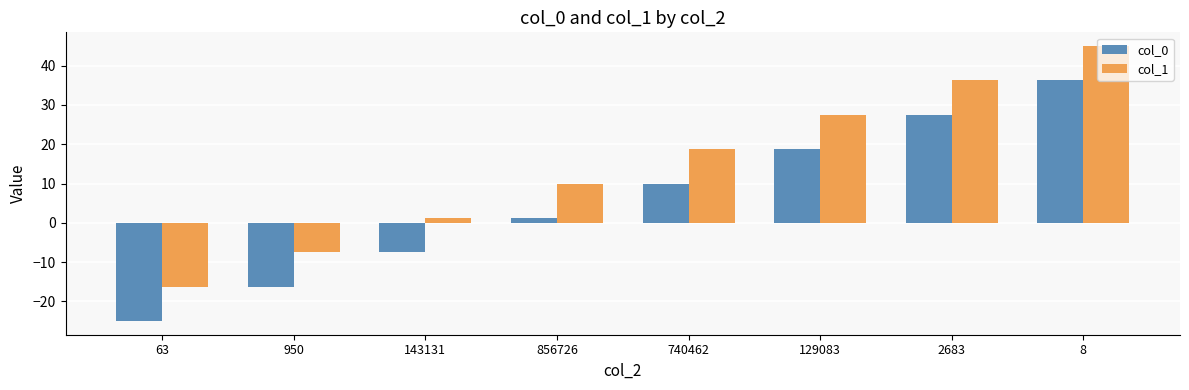

What are all the series names shown in the legend?

col_0, col_1